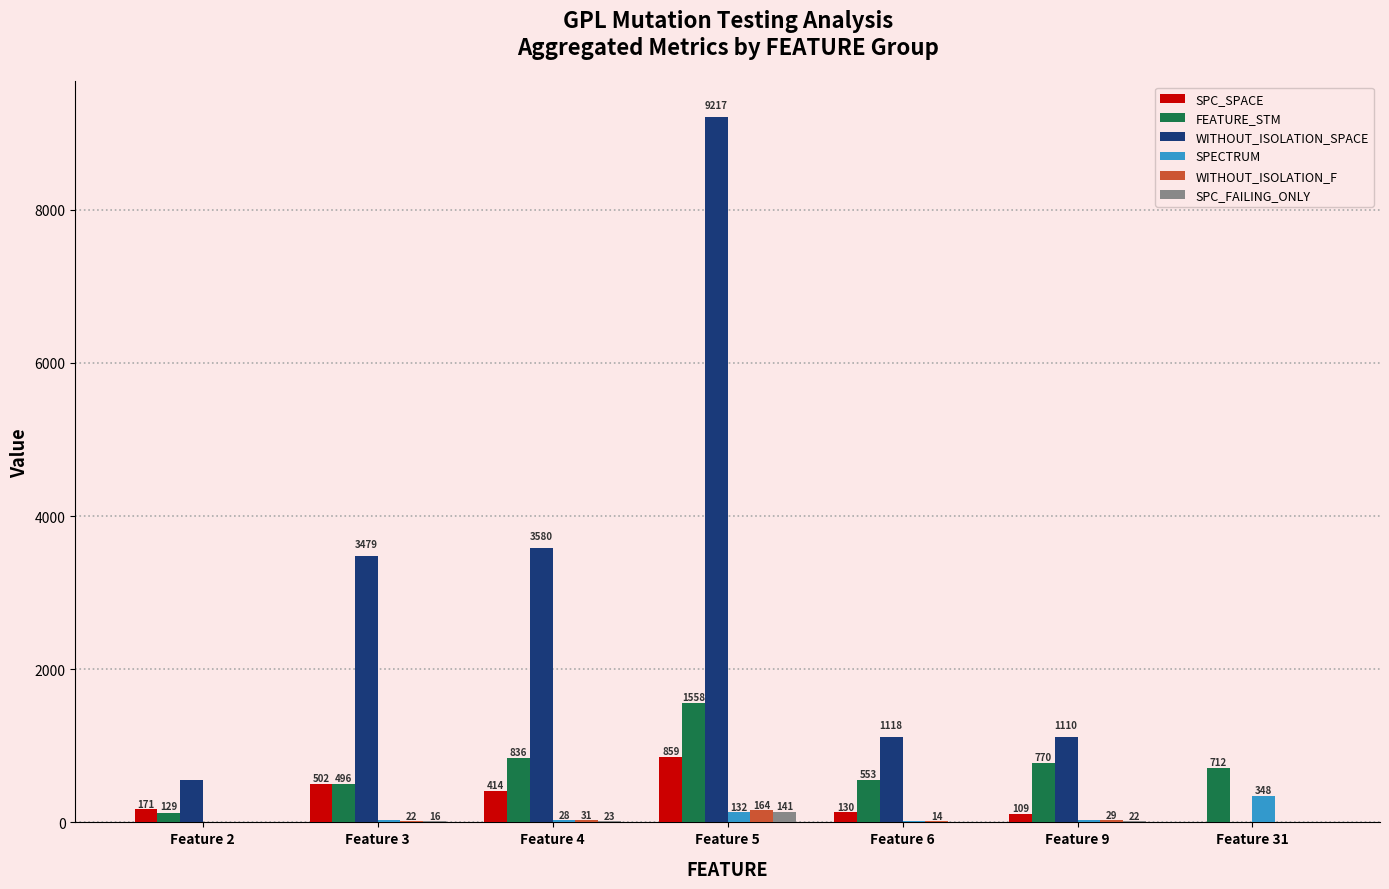

What is the total value across all series at Feature 6?

1839